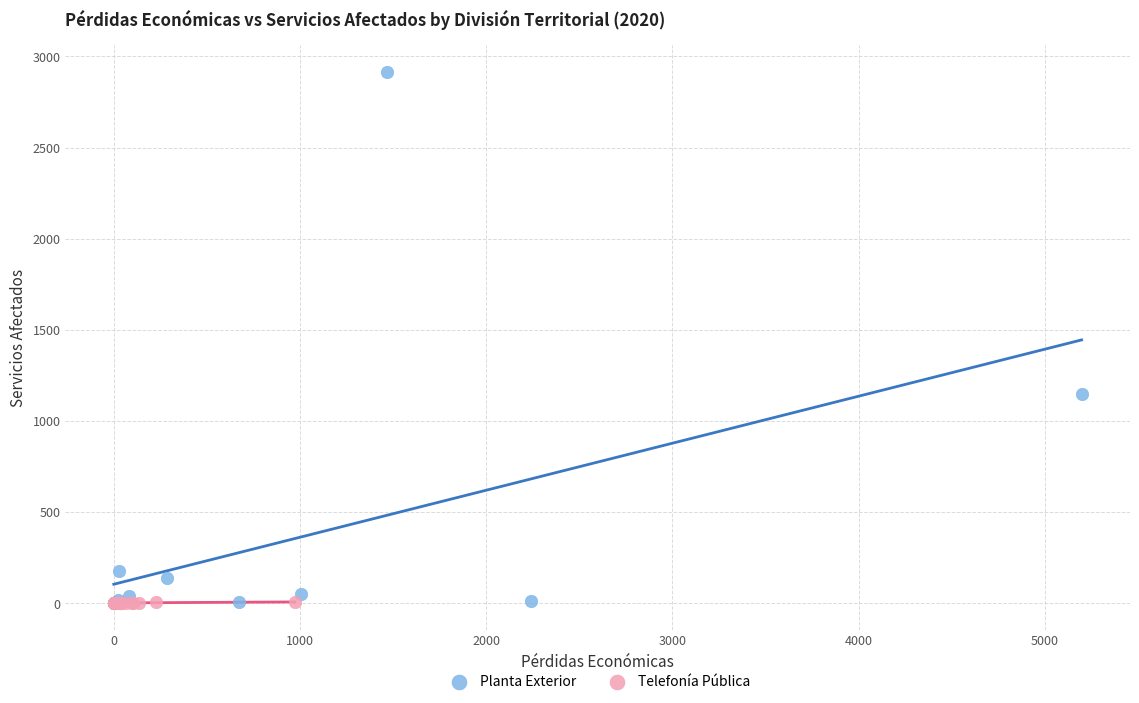

What are all the series names shown in the legend?

Planta Exterior, Telefonía Pública